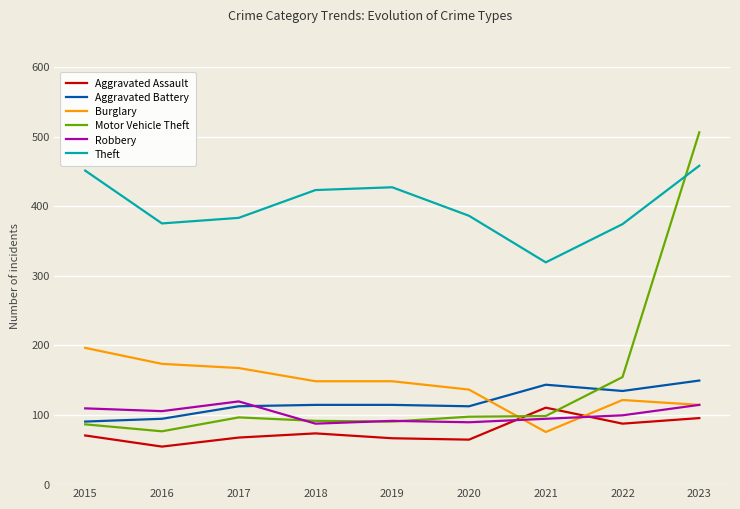

True or false: Theft and Motor Vehicle Theft cross at least once.

True